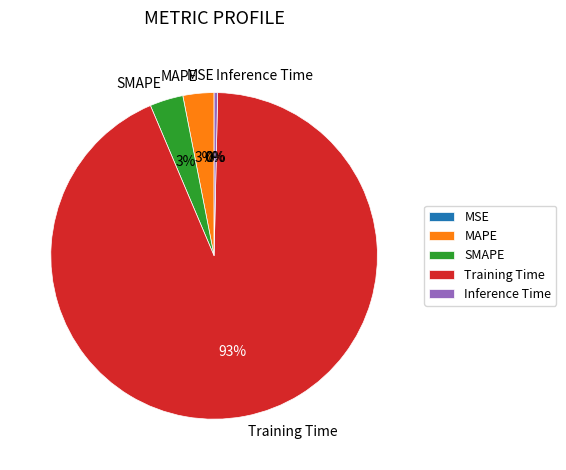

To the nearest percent, what portion does MAPE represent?

3%